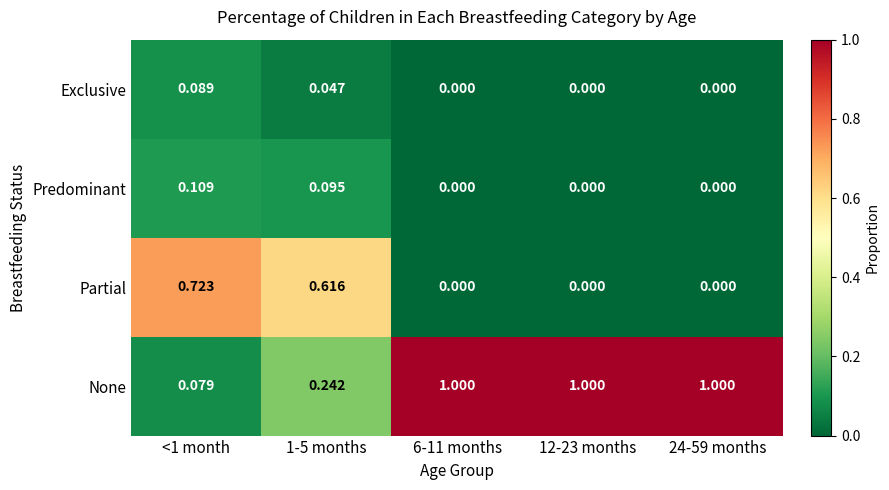

List the series in order of their peak value, highest first.

None, Partial, Predominant, Exclusive